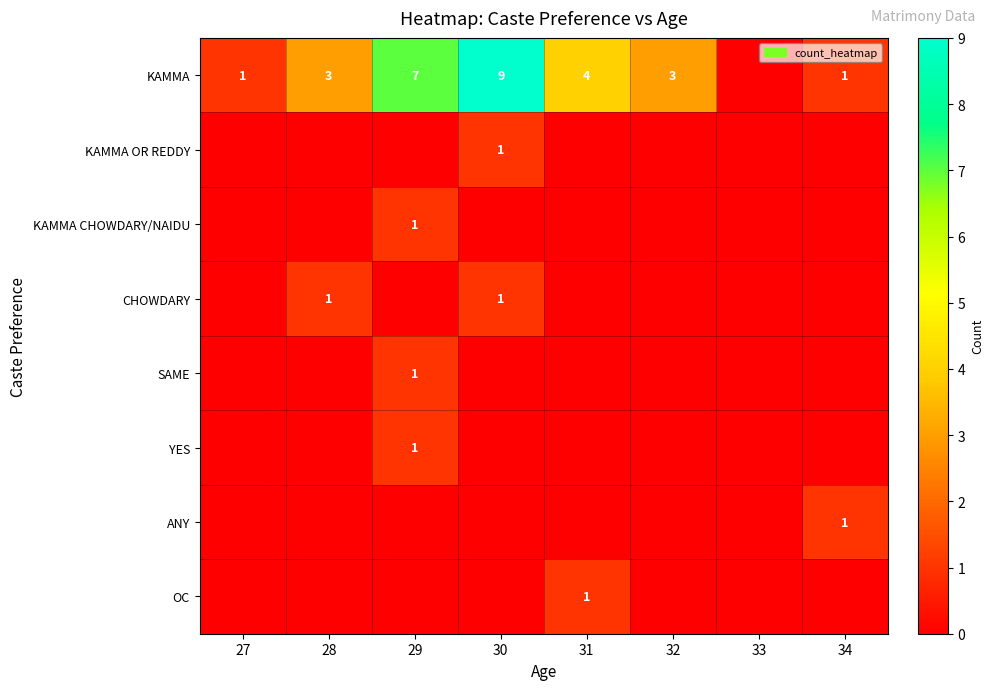

True or false: KAMMA has a value of 1 at 34.

True